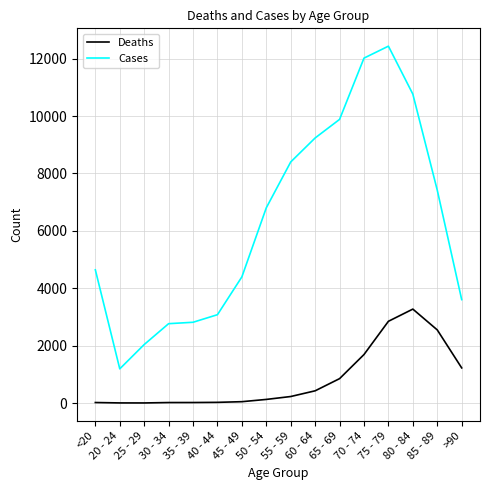

True or false: Deaths and Cases cross at least once.

False